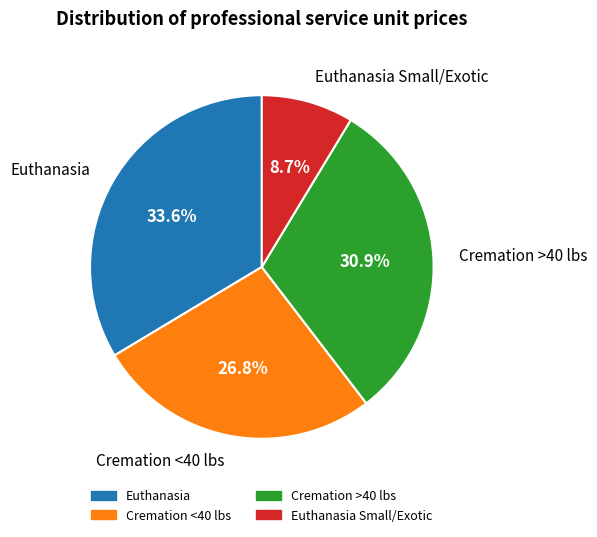

Is there a majority slice in this chart?

No